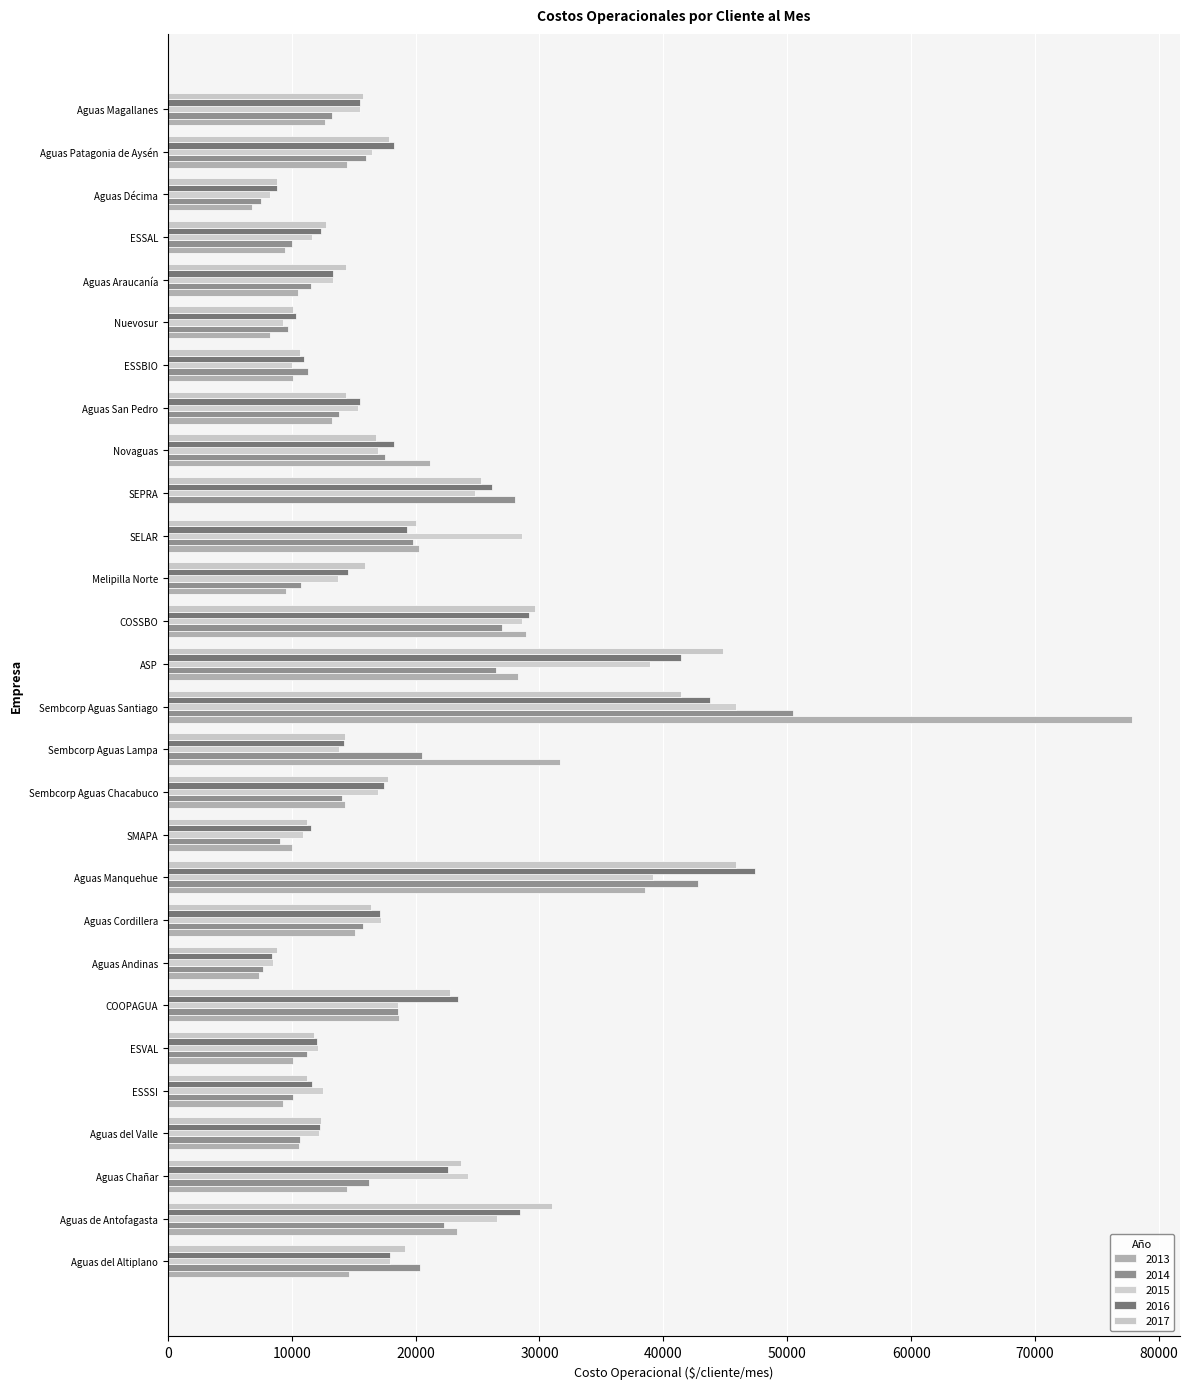

How many categories are shown in the chart?

28